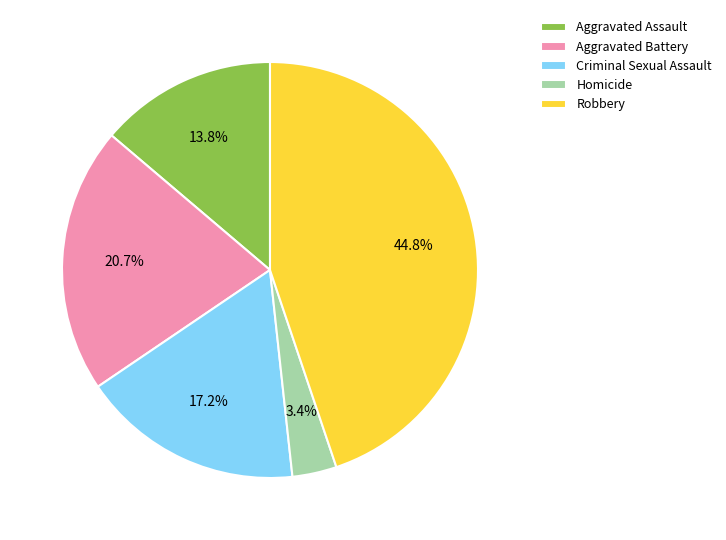

To the nearest percent, what percentage of the pie is Aggravated Battery?

21%